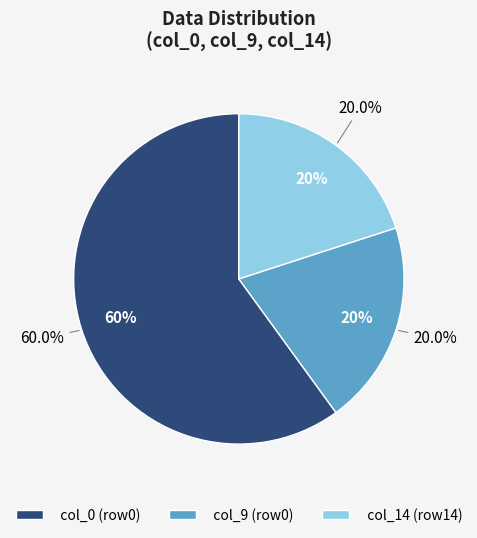

Which slice is the largest?

col_0